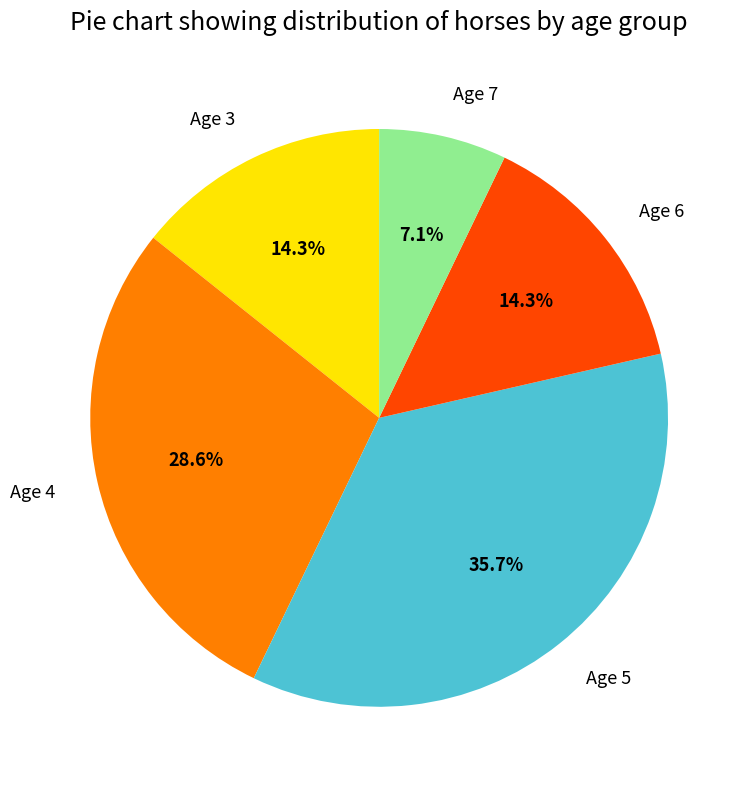

Is there a majority slice in this chart?

No